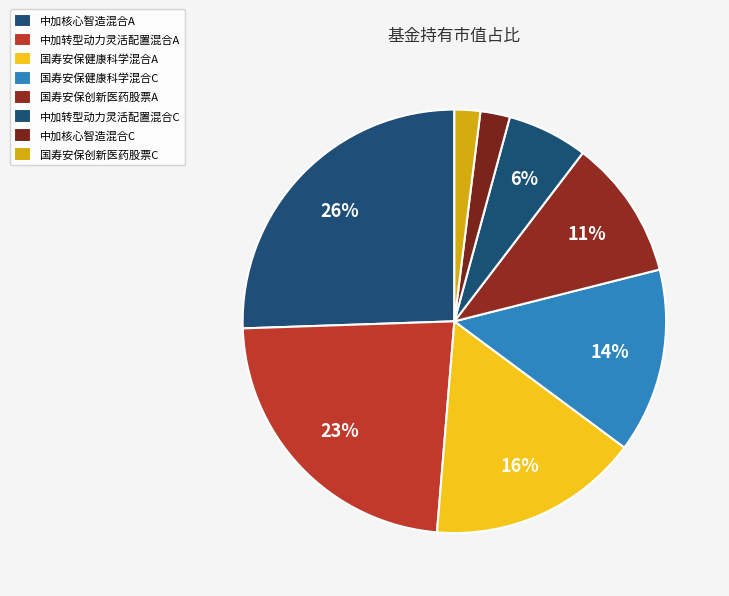

Which category has the smallest portion of the pie?

国寿安保创新医药股票C